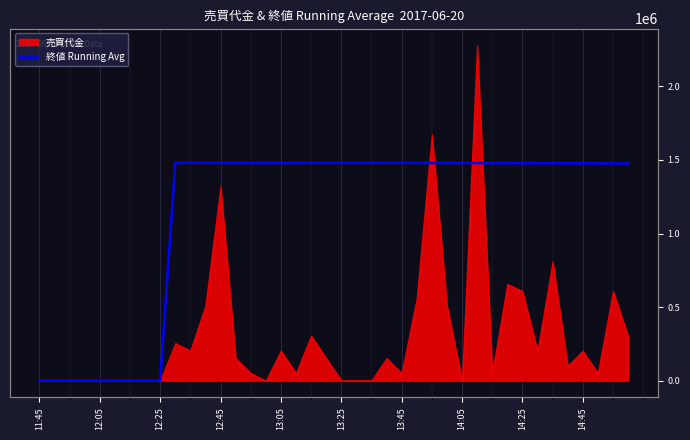

Which label corresponds to the smallest value in the chart?

11:45